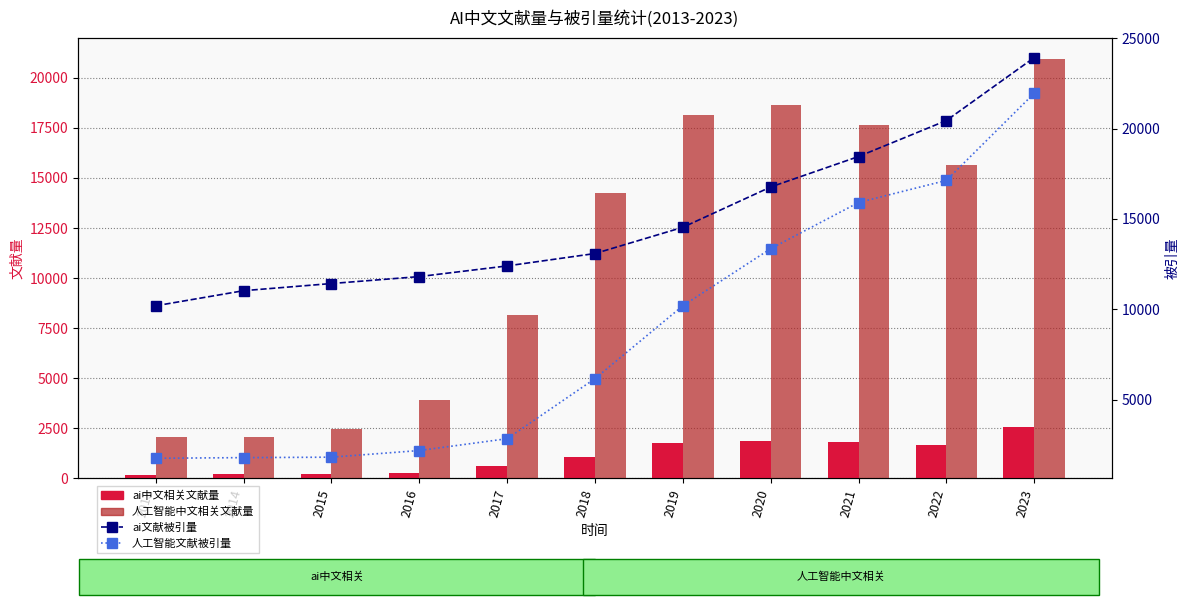

Reading left to right, extract all data points from this chart.

ai中文相关文献量: 2013=164	2014=222	2015=199	2016=244	2017=633	2018=1048	2019=1776	2020=1857	2021=1792	2022=1684	2023=2571
人工智能中文相关文献量: 2013=2054	2014=2080	2015=2485	2016=3926	2017=8153	2018=14268	2019=18136	2020=18635	2021=17656	2022=15660	2023=20966
ai文献被引量: 2013=10194	2014=11030	2015=11426	2016=11811	2017=12402	2018=13088	2019=14540	2020=16773	2021=18459	2022=20452	2023=23938
人工智能文献被引量: 2013=1750	2014=1786	2015=1811	2016=2179	2017=2834	2018=6161	2019=10195	2020=13356	2021=15913	2022=17137	2023=21964